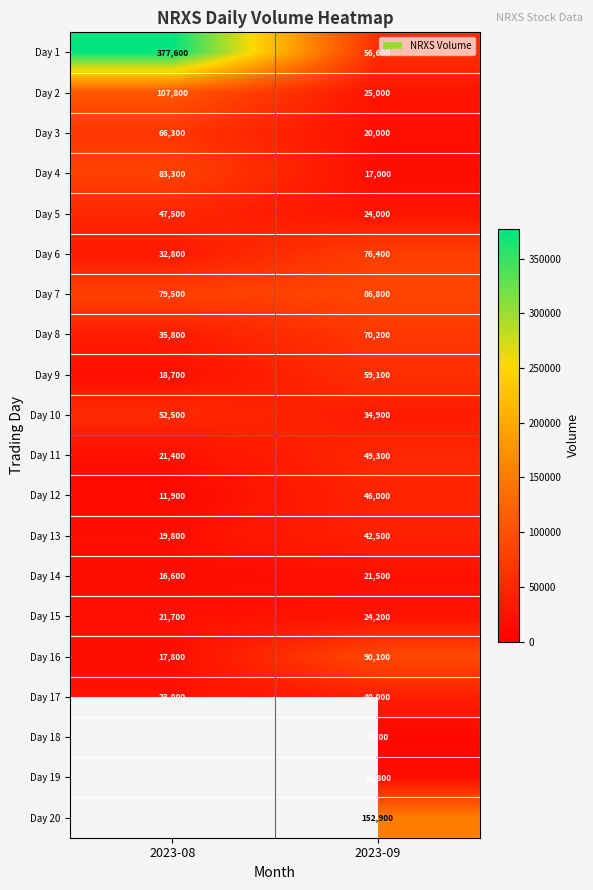

What is the difference between the maximum and minimum values in the Day 3 series?

46300